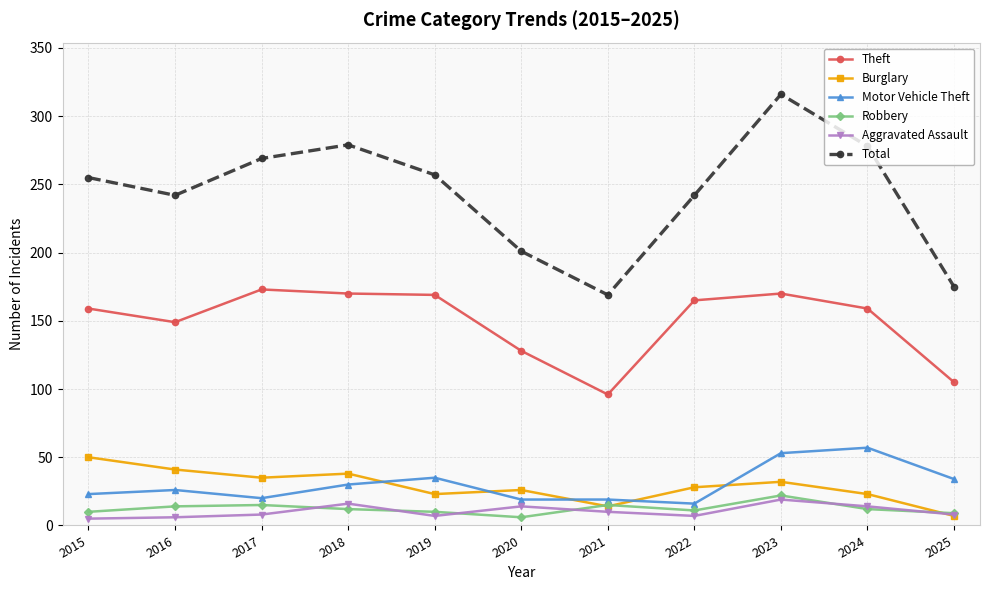

How many interior local valleys does the Total series have?

2